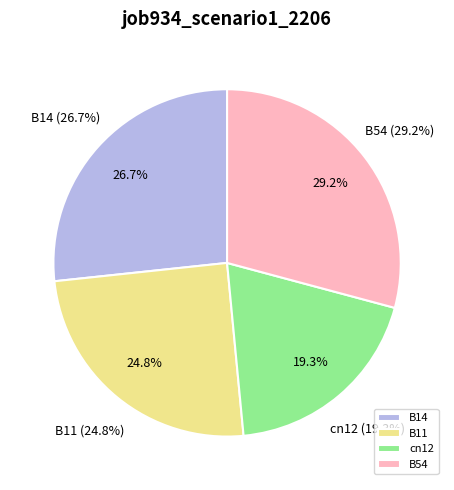

To the nearest percent, what is the combined percentage of B11 and B14?

52%